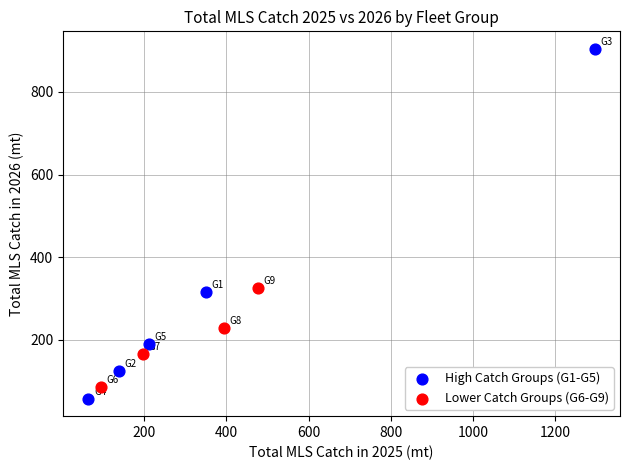

Which series contains the lowest Y value?

High Catch Groups (G1-G5)